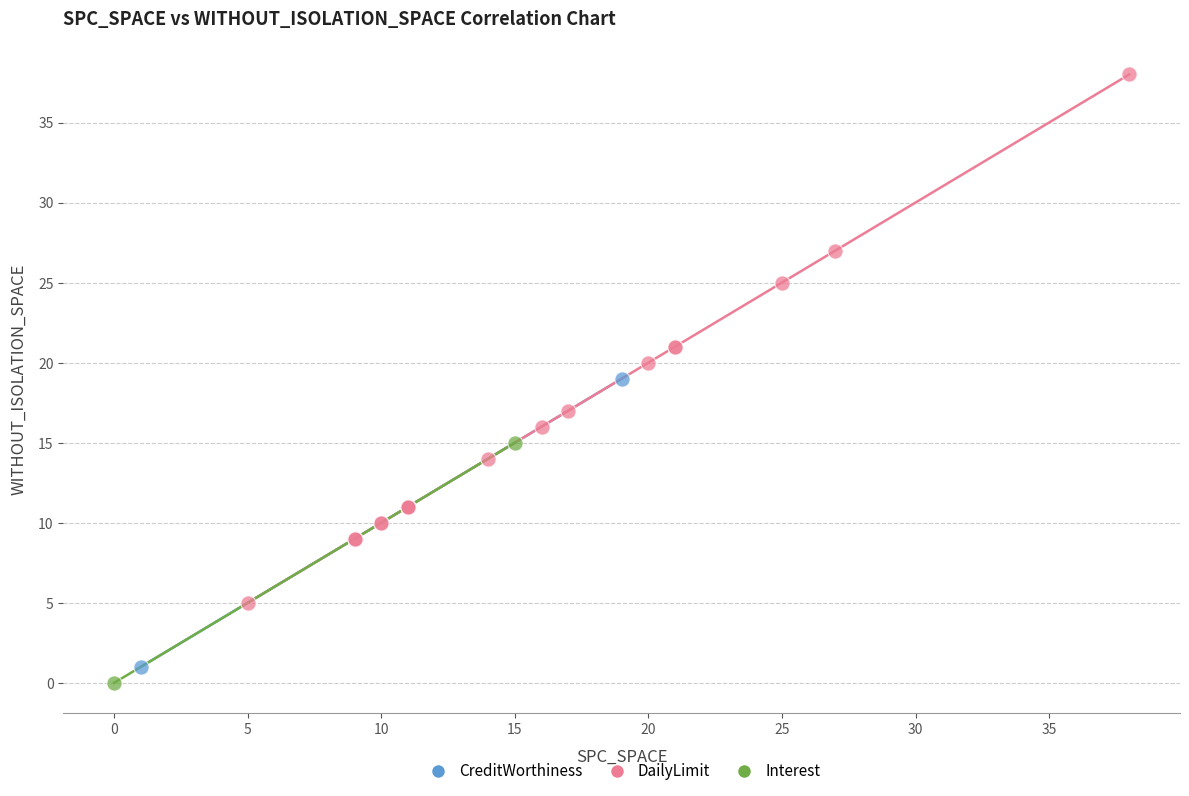

Which series contains the highest Y value?

DailyLimit